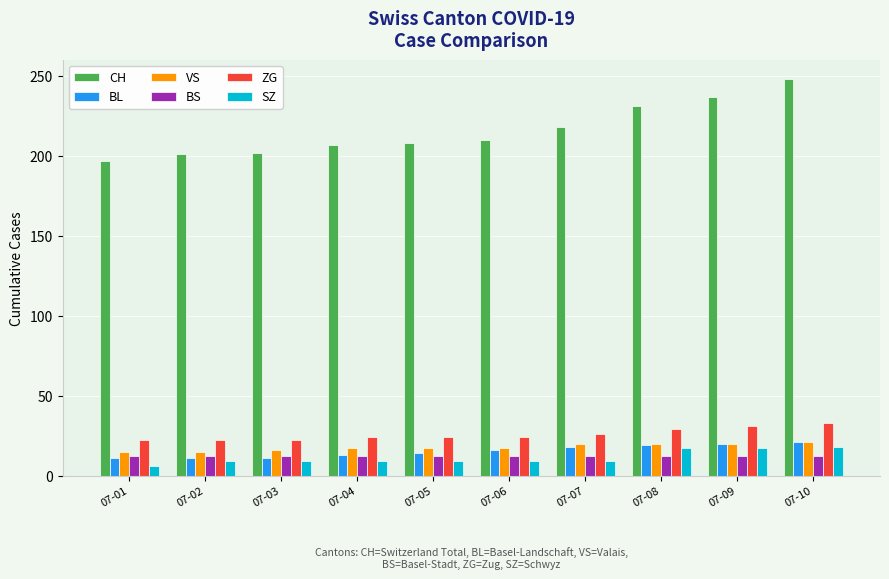

What is the average value of the ZG series?

26